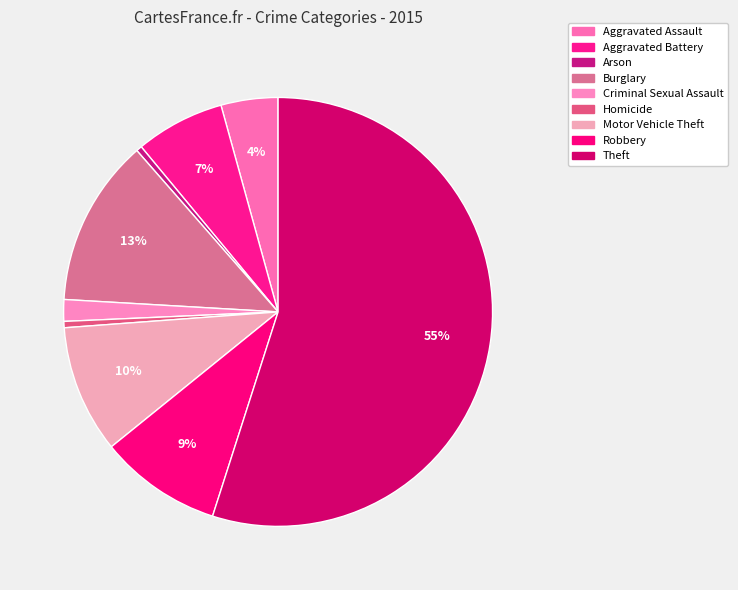

How many slices are in this pie chart?

9